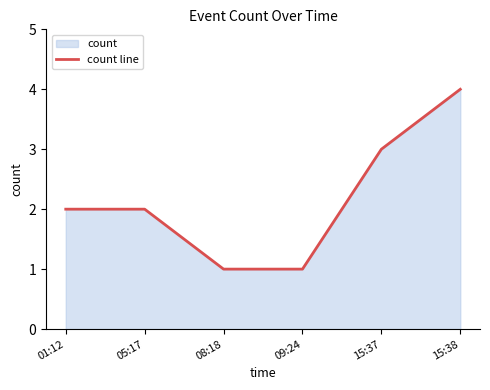

Reading left to right, transcribe all the data shown in this chart.

2	2	1	1	3	4